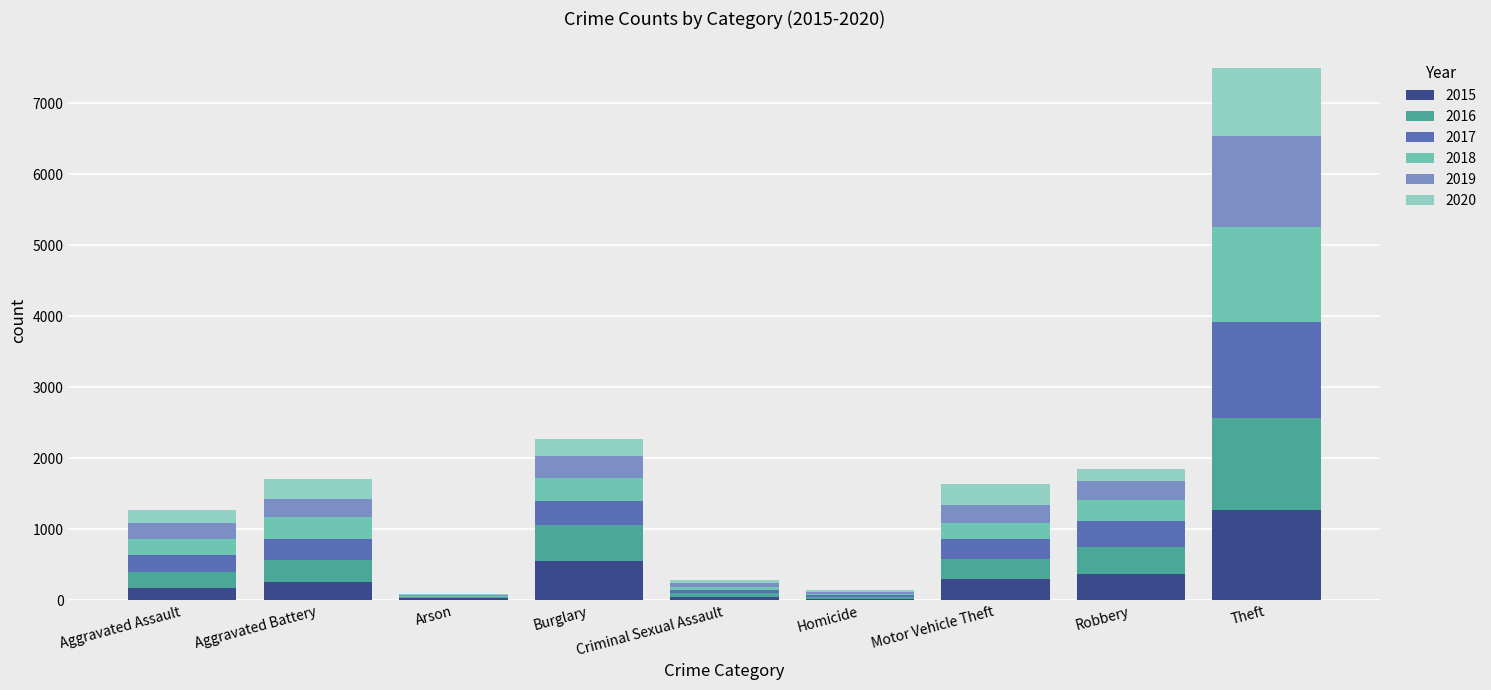

What is the maximum value for 2015?

1263